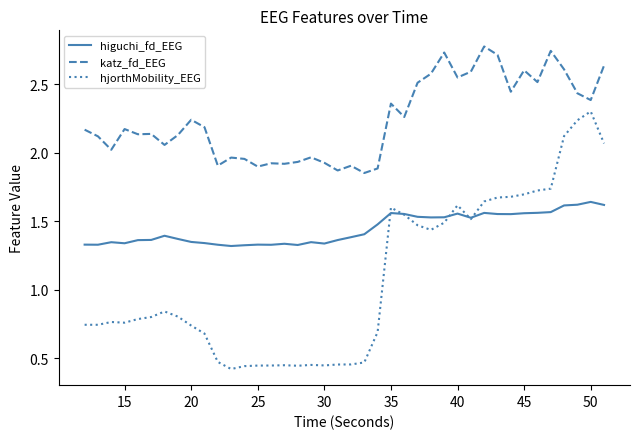

List the series in order of their peak value, lowest first.

higuchi_fd_EEG, hjorthMobility_EEG, katz_fd_EEG